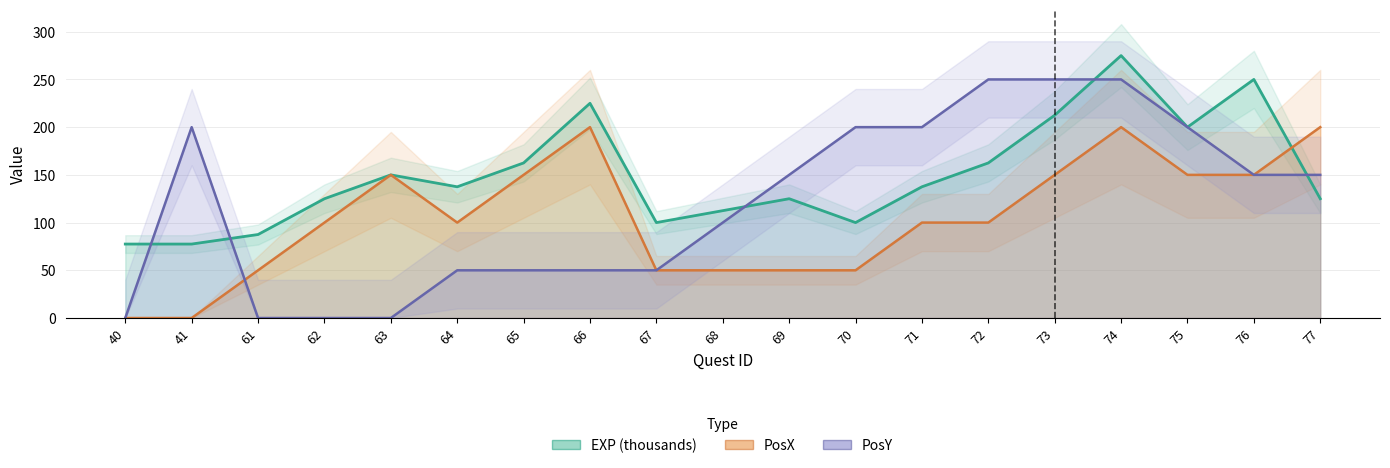

How many values in PosX are above zero?

17